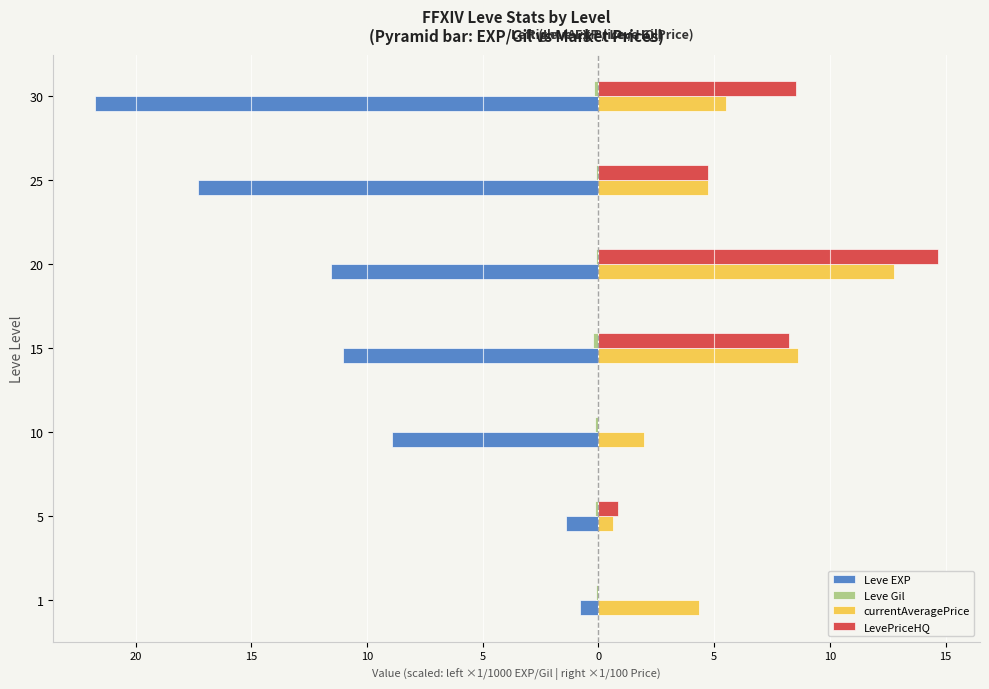

How many data points in currentAveragePrice are above 4?

5